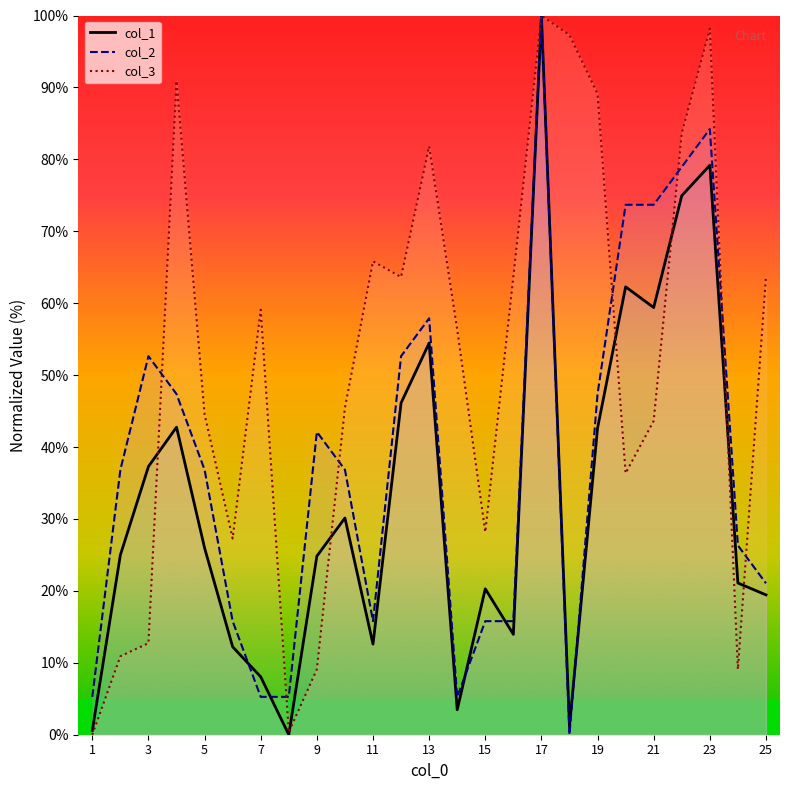

What is the difference between the maximum and second lowest values in the col_2 series?

94.7